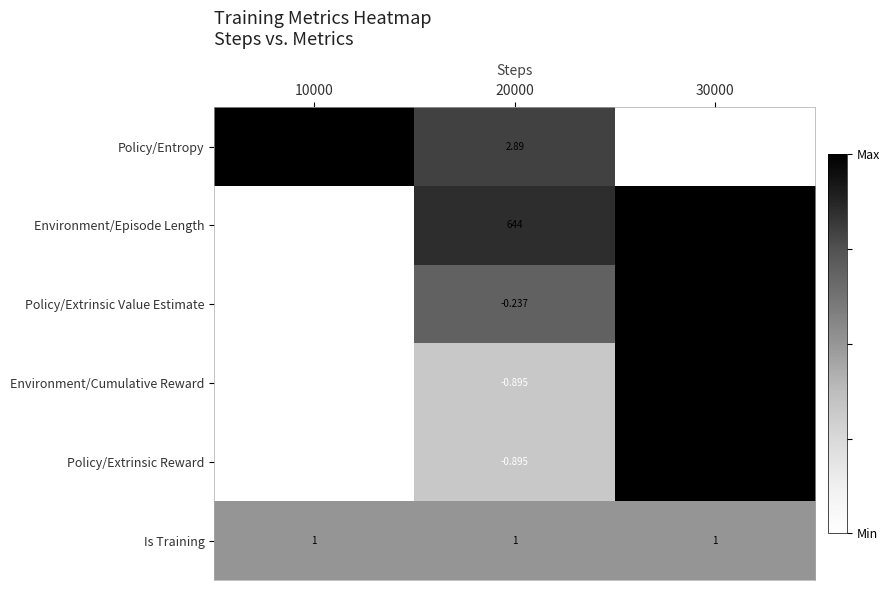

Between 20000 and 30000, which series saw the biggest shift?

Environment/Episode Length